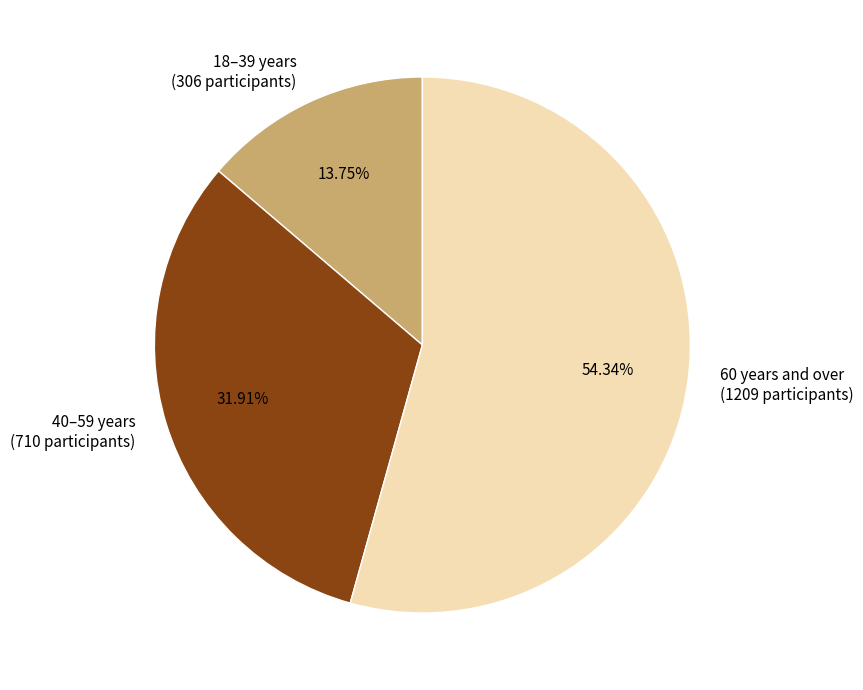

How many segments does this pie chart have?

3